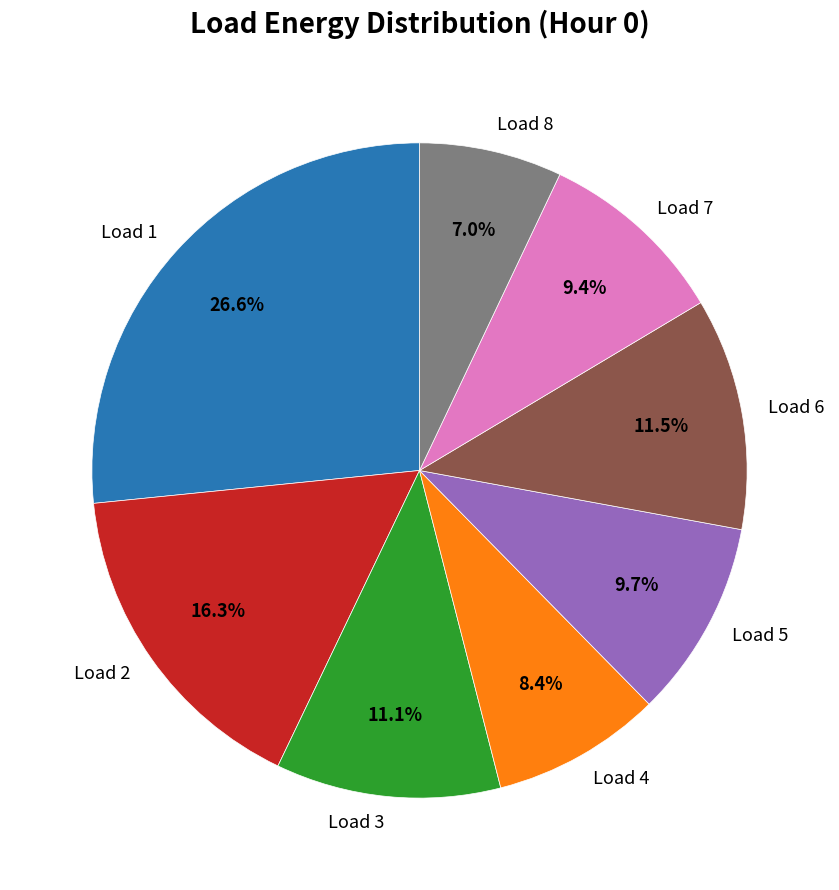

Does any single category account for the majority?

No